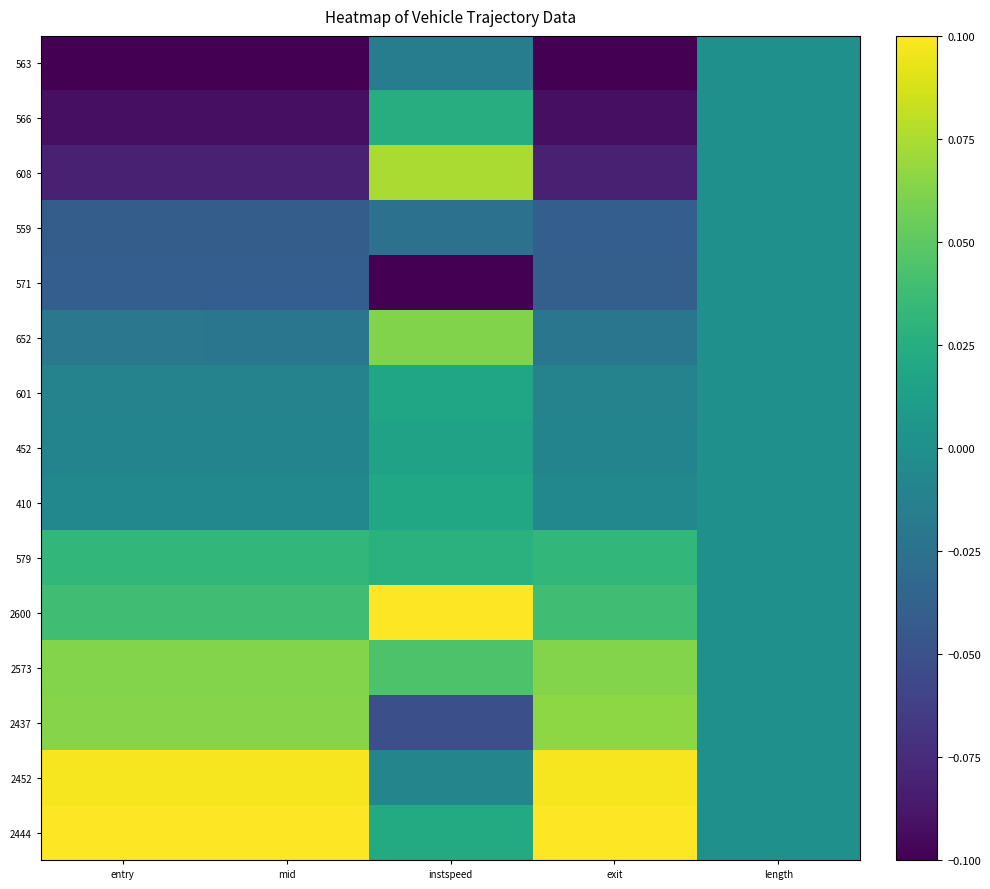

How many distinct data groups are displayed?

15